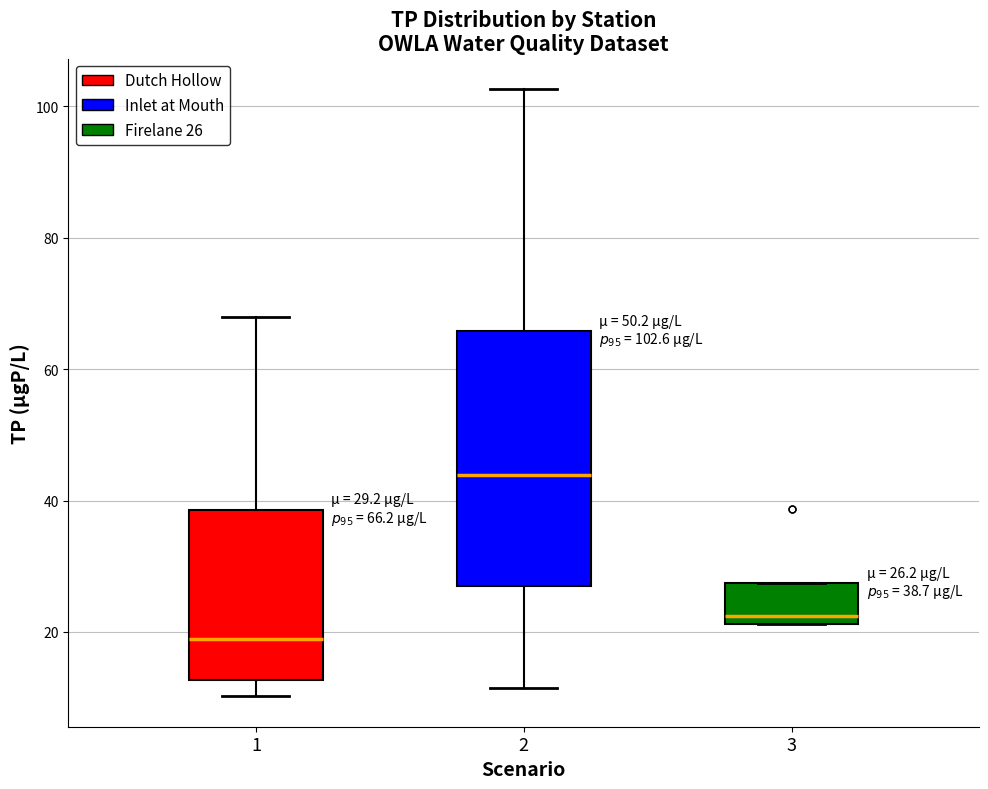

Which box's median line is the lowest?

1